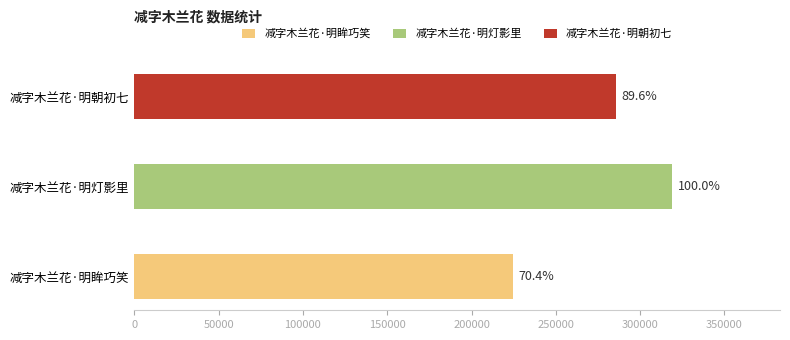

Reading left to right, list all the values displayed in this chart.

减字木兰花·明眸巧笑=224541	减字木兰花·明灯影里=319150	减字木兰花·明朝初七=285892